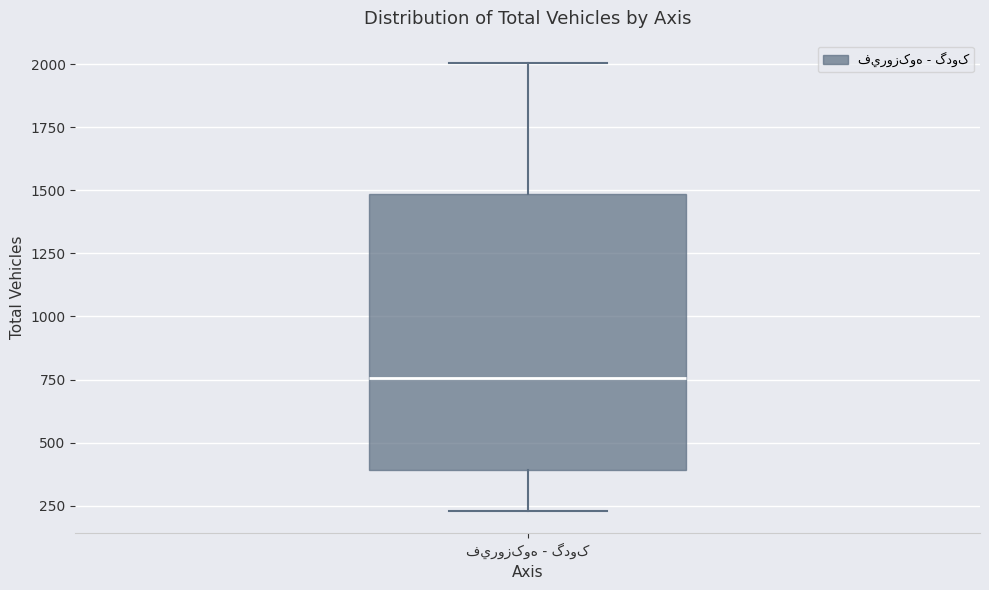

Read this box plot against the y-axis: the position of the median line, the range covered by the box, and the ends of both whiskers. The values are not printed on the chart, so give them approximately, as read against the axis.

median 750, box 400 to 1500, whiskers 250 to 2000